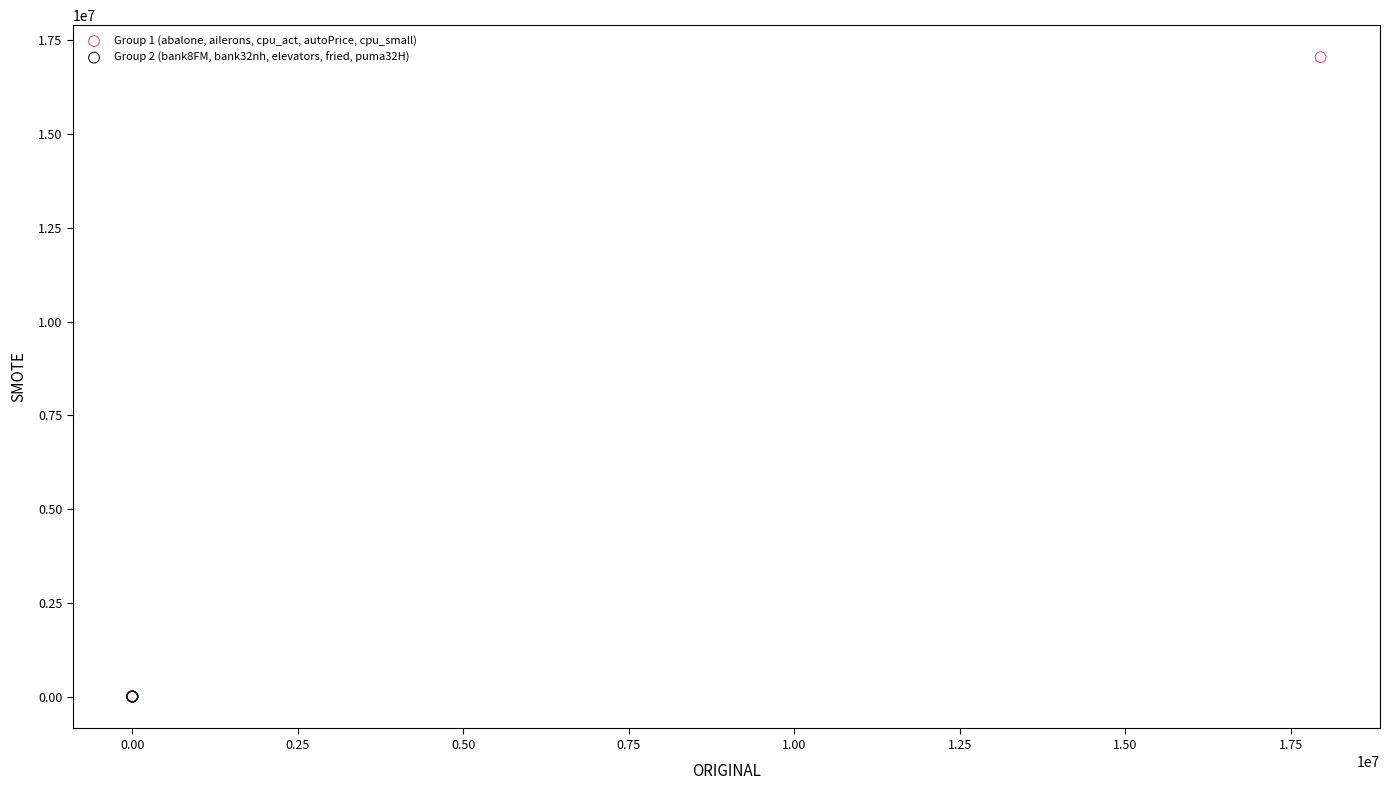

What are all the series names shown in the legend?

Group 1 (abalone, ailerons, cpu_act, autoPrice, cpu_small), Group 2 (bank8FM, bank32nh, elevators, fried, puma32H)